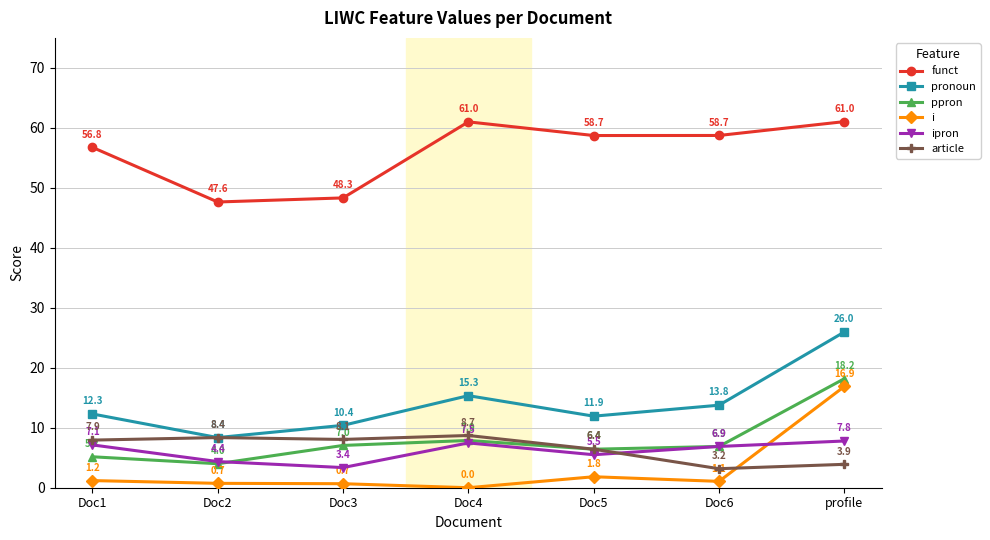

Is it true that ppron equals 7.0 at Doc3?

True